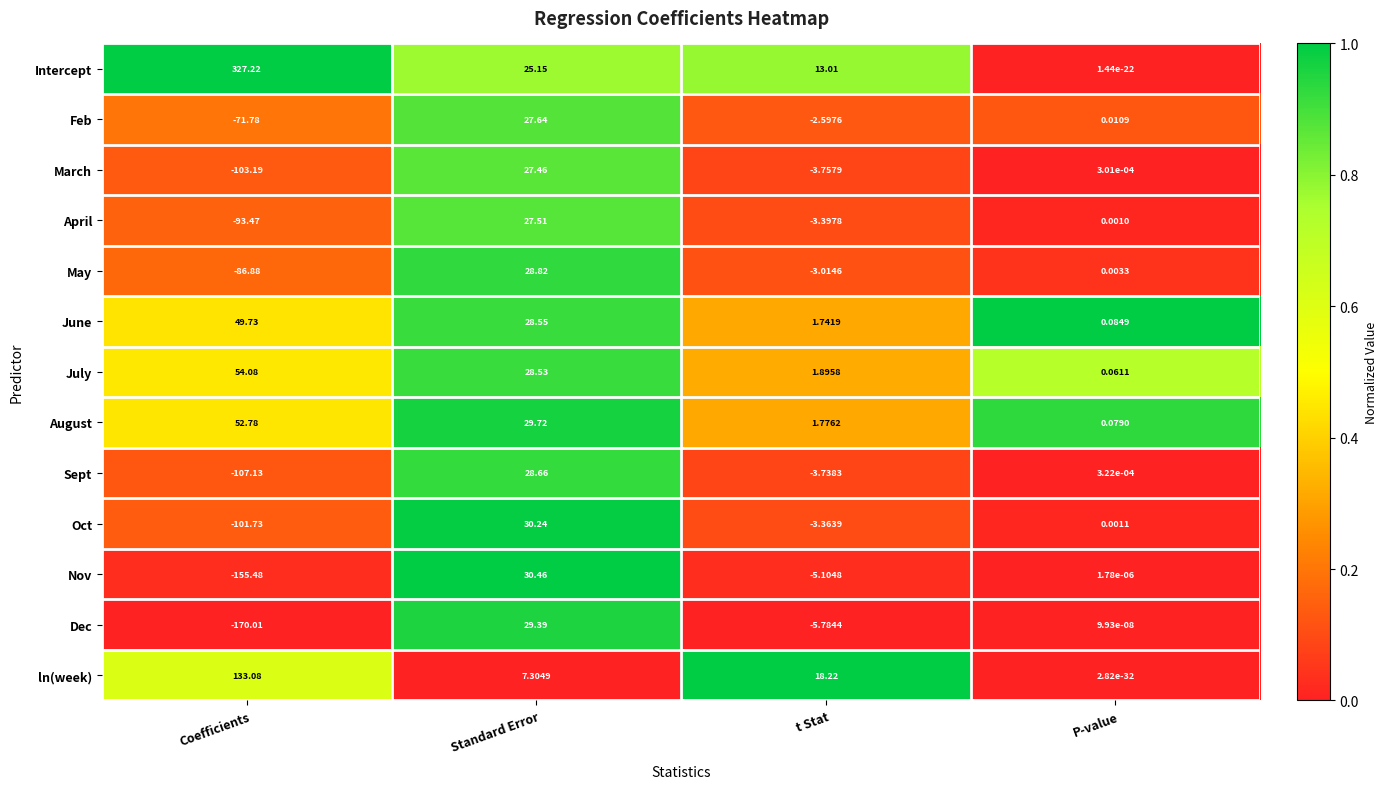

Between Coefficients and t Stat, which series saw the biggest shift?

Intercept